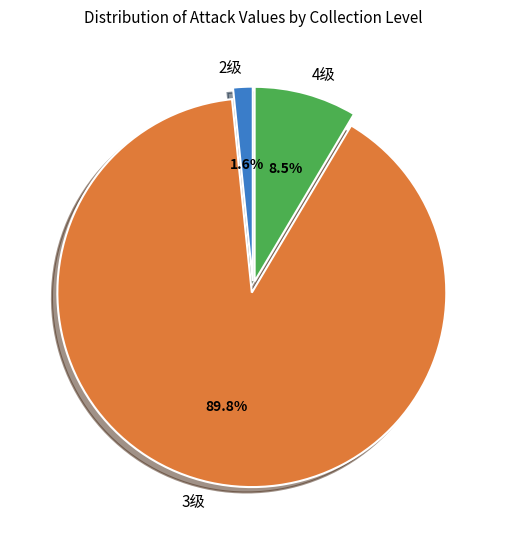

Which category has the biggest portion of the pie?

3级